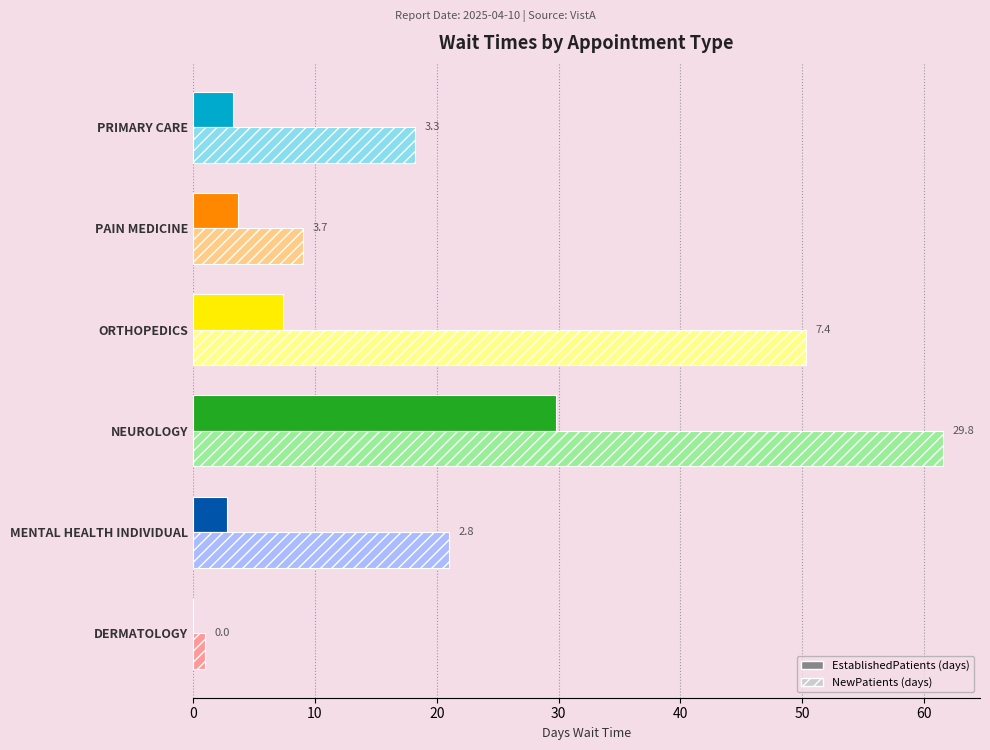

At which category is the sum across all series the highest?

NEUROLOGY